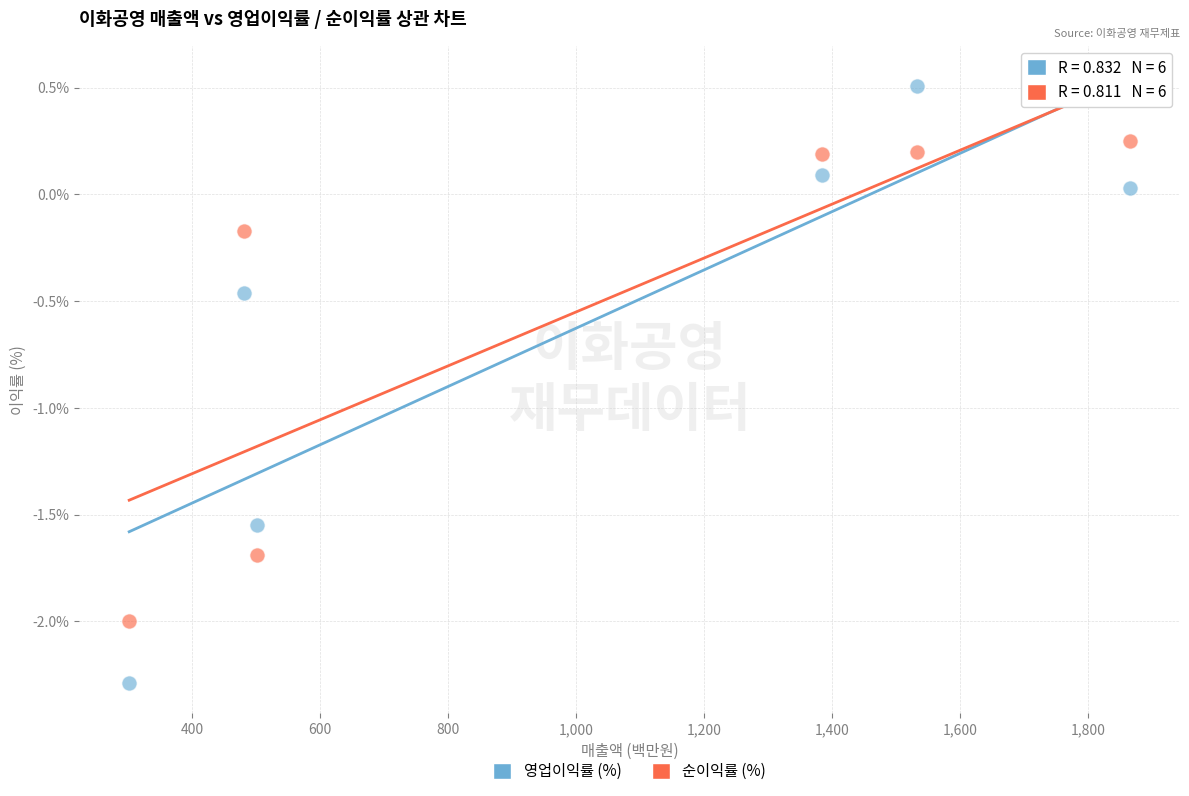

Which series has the widest spread of Y values?

영업이익률 (%)